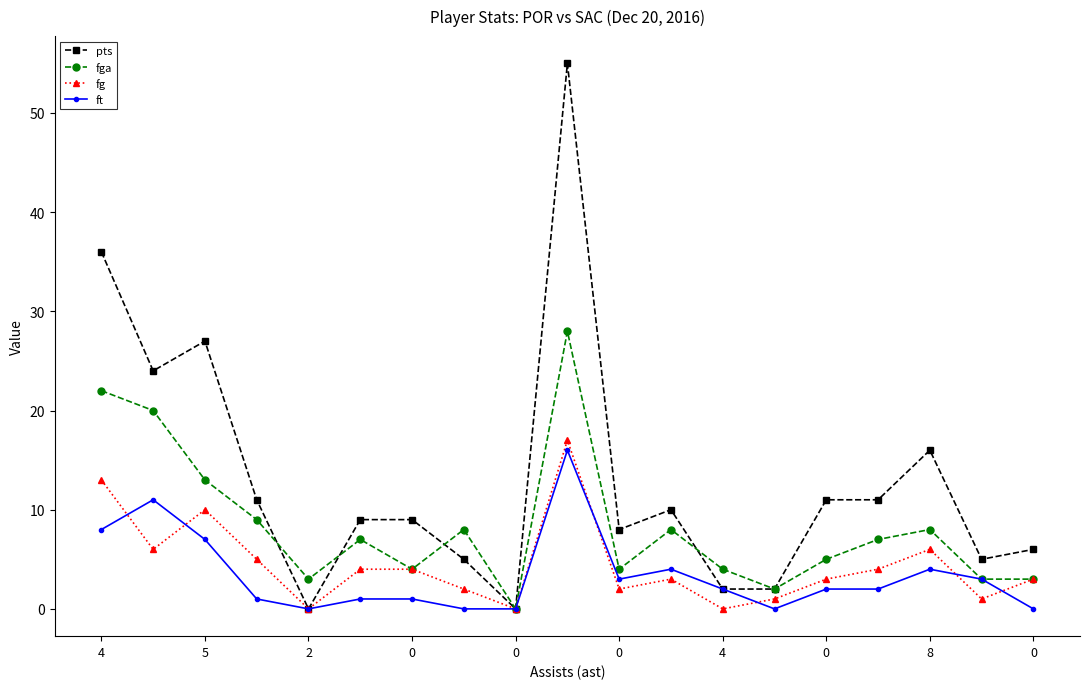

Is this an area chart (filled region under the line)?

No